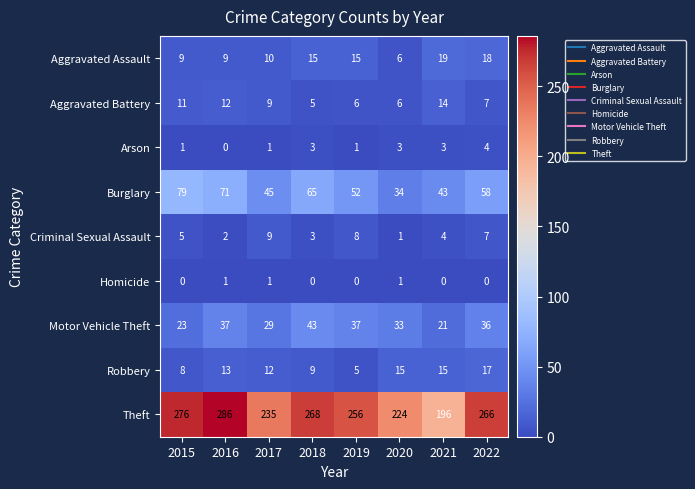

Which series has the largest total across all categories?

Theft